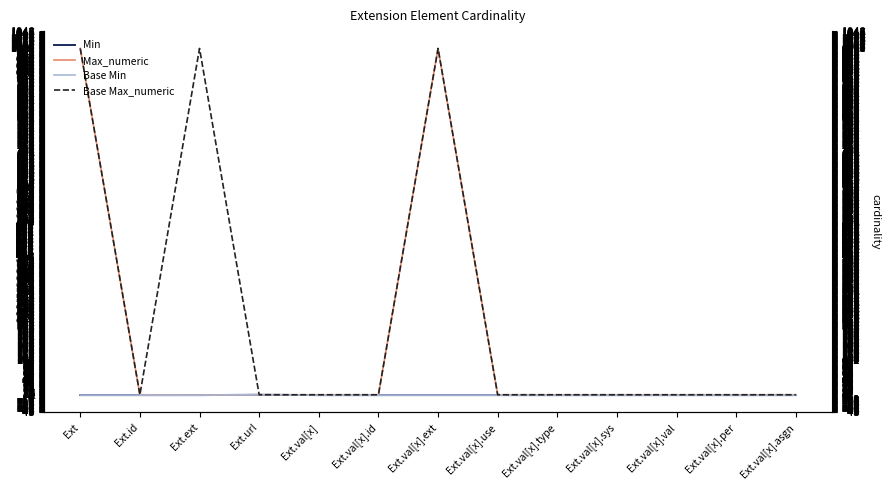

What is the label of the 2nd point from the right?

Ext.val[x].per